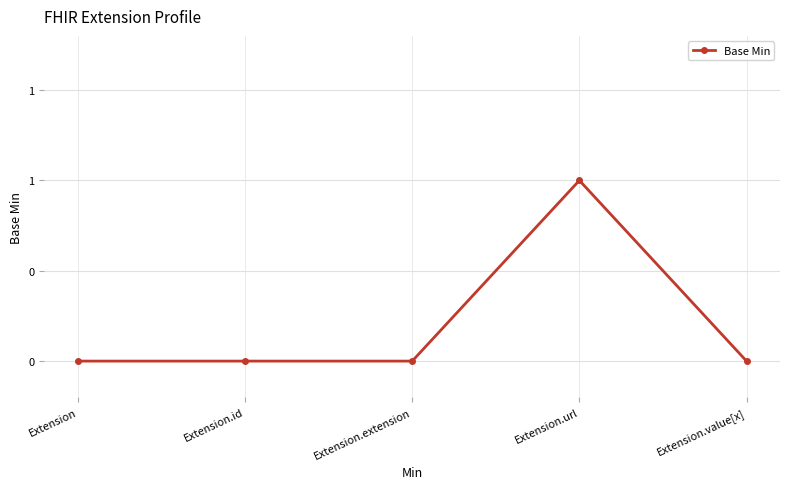

At which category does the chart reach its peak across all series?

Extension.url